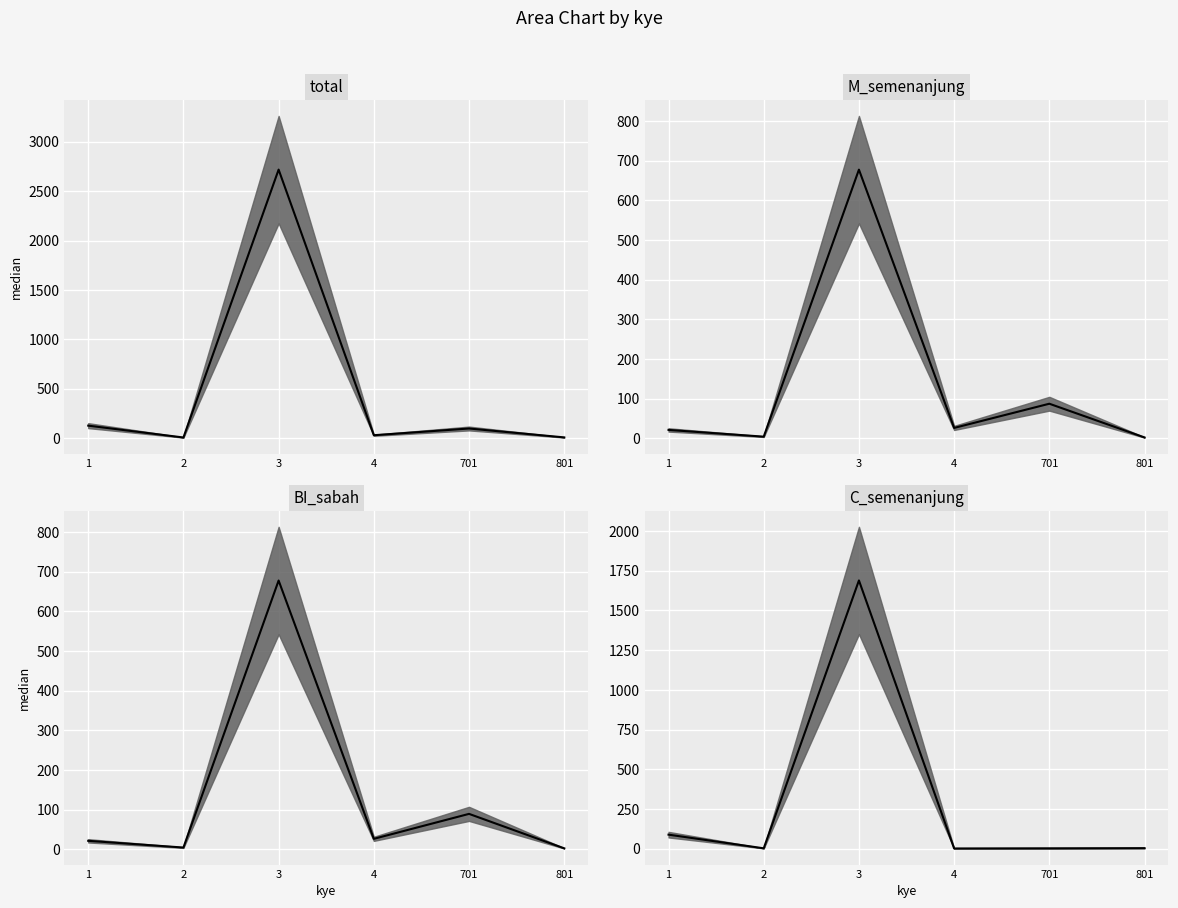

Reading left to right, extract all data points from this chart.

total: 126	6	2718	29	97	7
M_semenanjung: 21	4	677	26	87	2
BI_sabah: 21	4	678	26	89	2
C_semenanjung: 88	2	1689	1	2	3